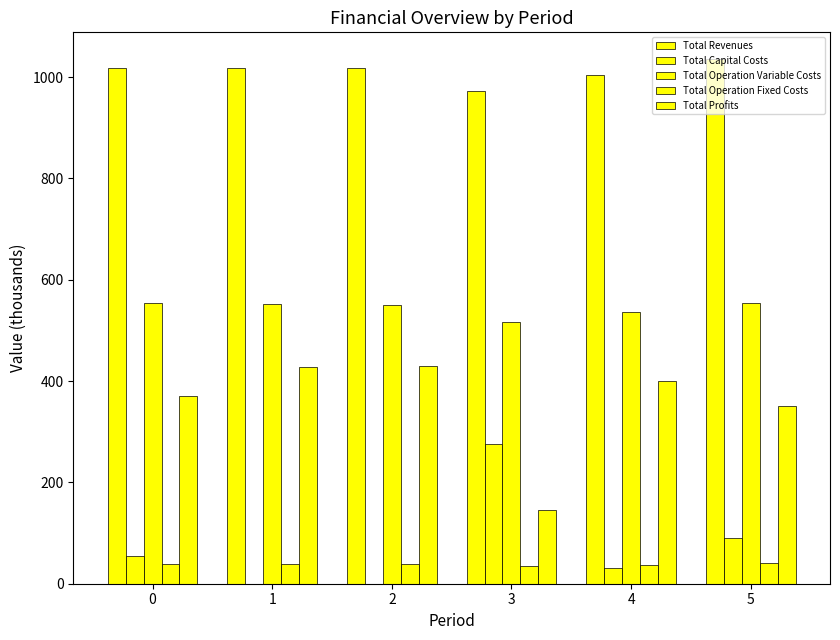

The Total Operation Variable Costs series shows 554.5 at 5. True or false?

True